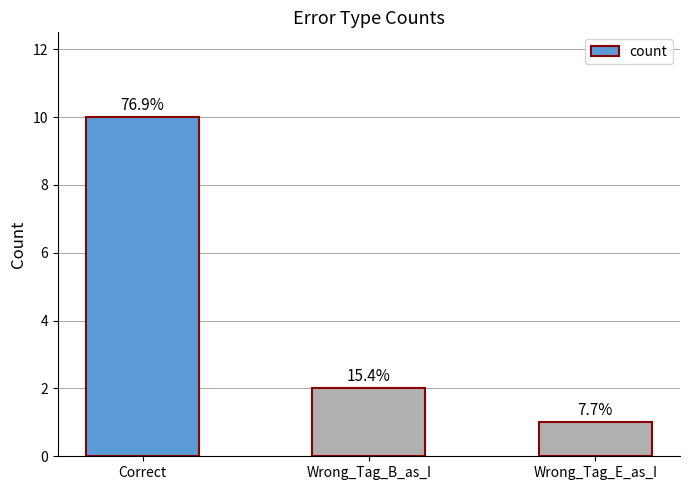

The chart shows a value of 2 at Wrong_Tag_E_as_I. True or false?

False